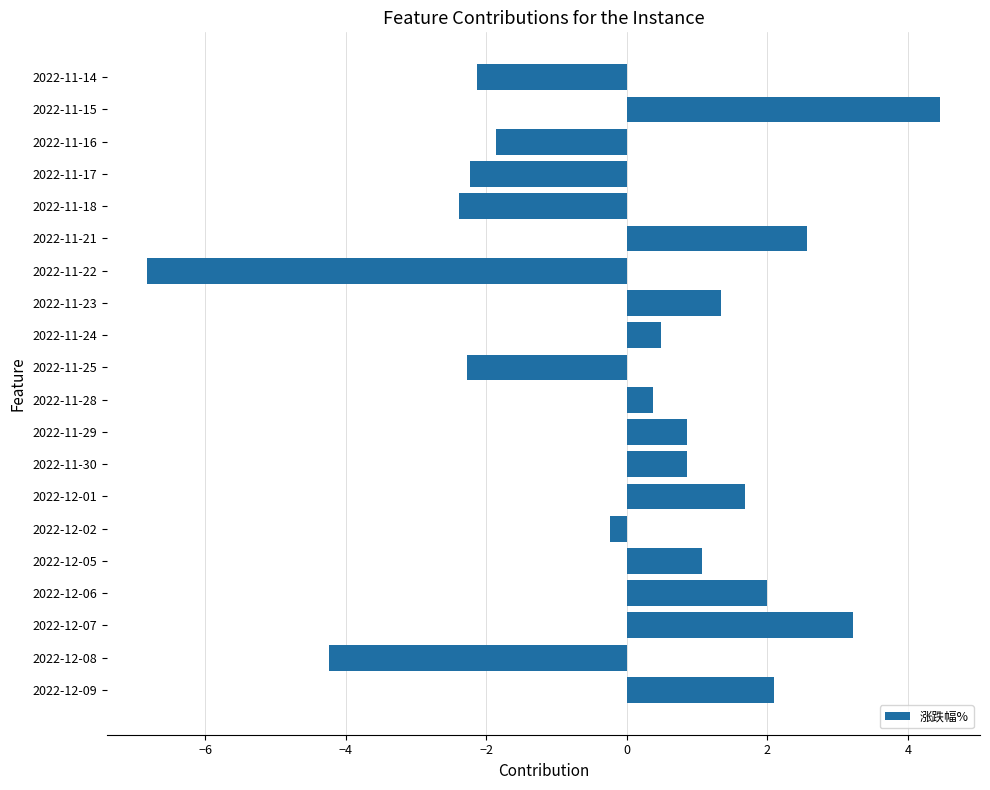

What value does the data have at 2022-12-09?

2.1